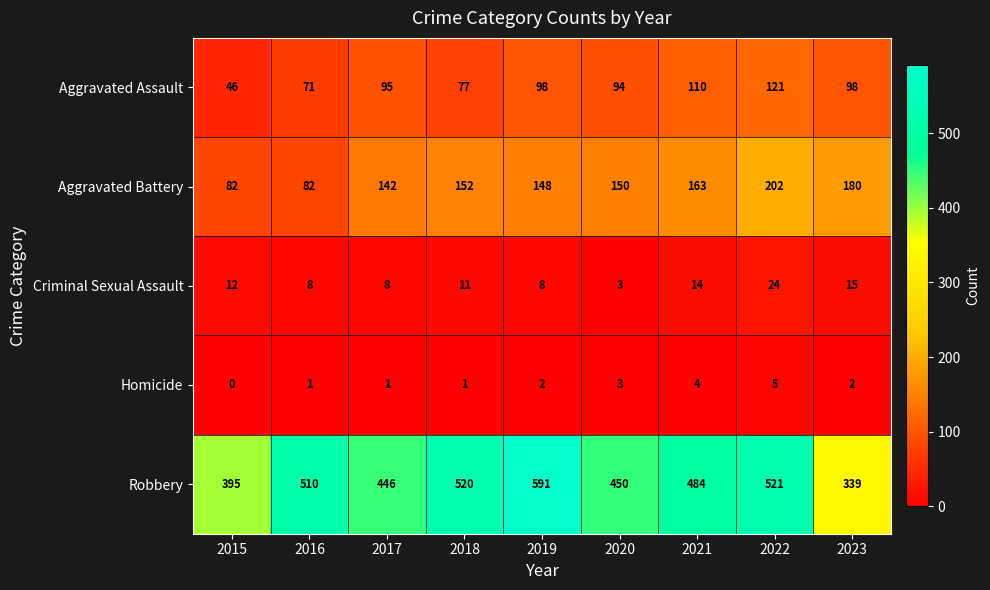

What is the average value of the Robbery series?

473